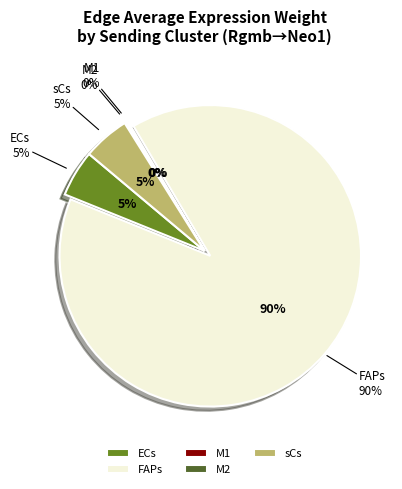

How much of the chart is everything except FAPs?

10.4%